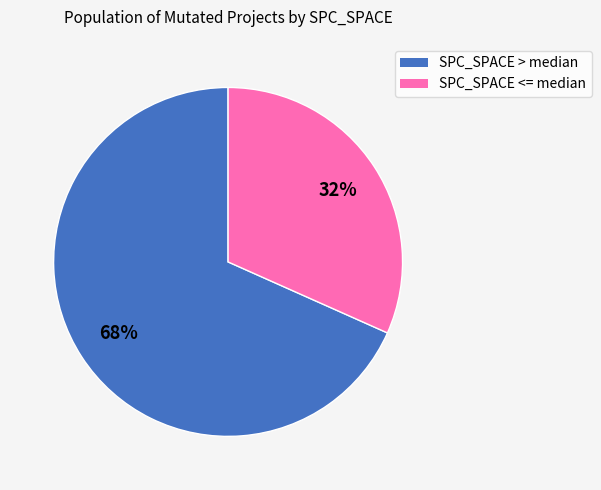

To the nearest percent, what is the average slice percentage?

50%